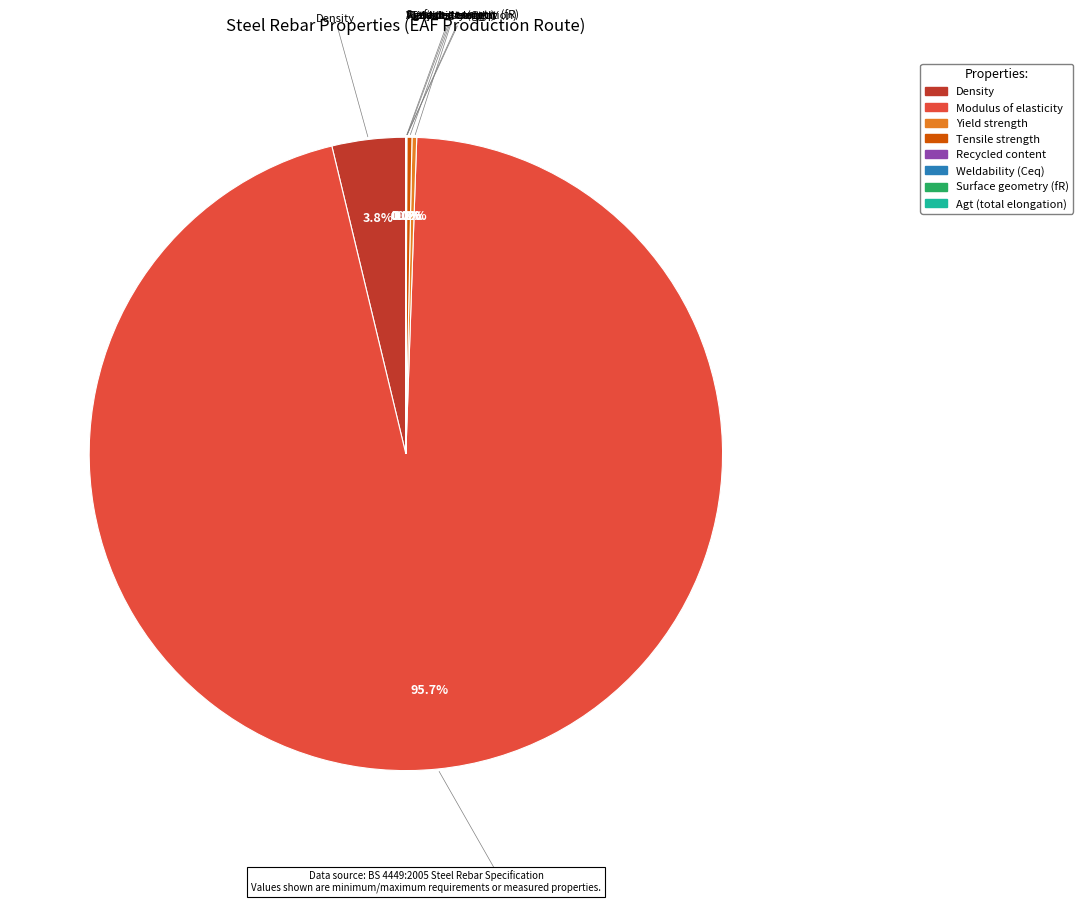

What is the largest slice in the pie chart?

Modulus of elasticity